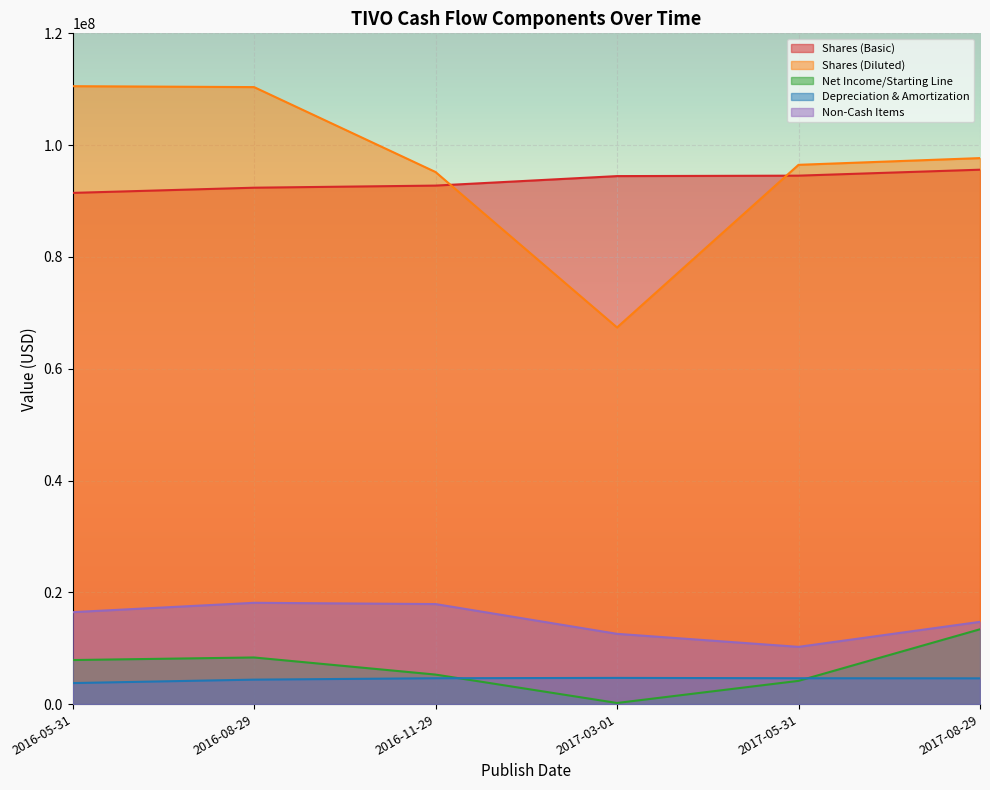

Which series has the widest spread of values?

Shares (Diluted)